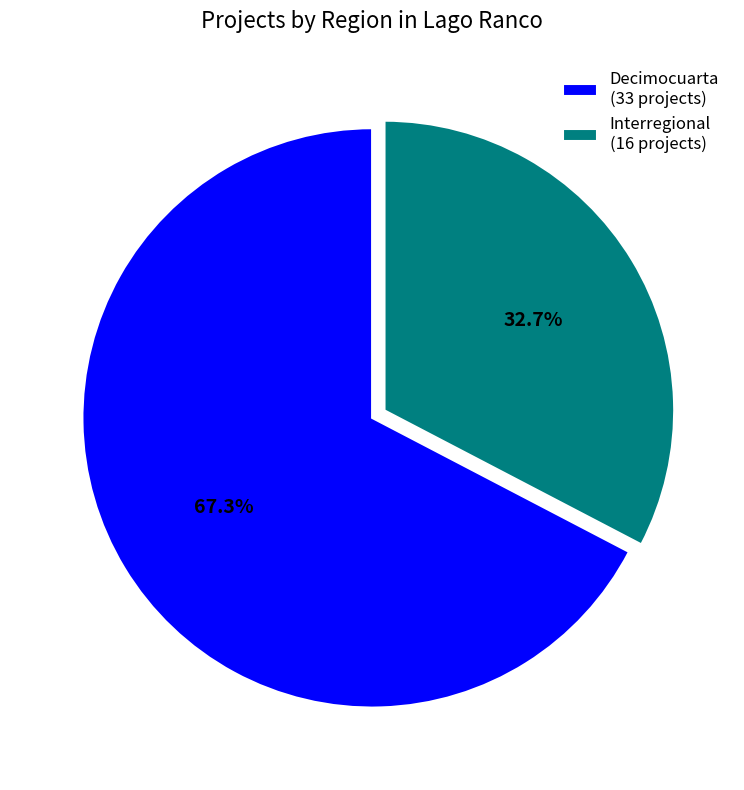

To the nearest percent, what is the combined percentage of Interregional and Decimocuarta?

100%